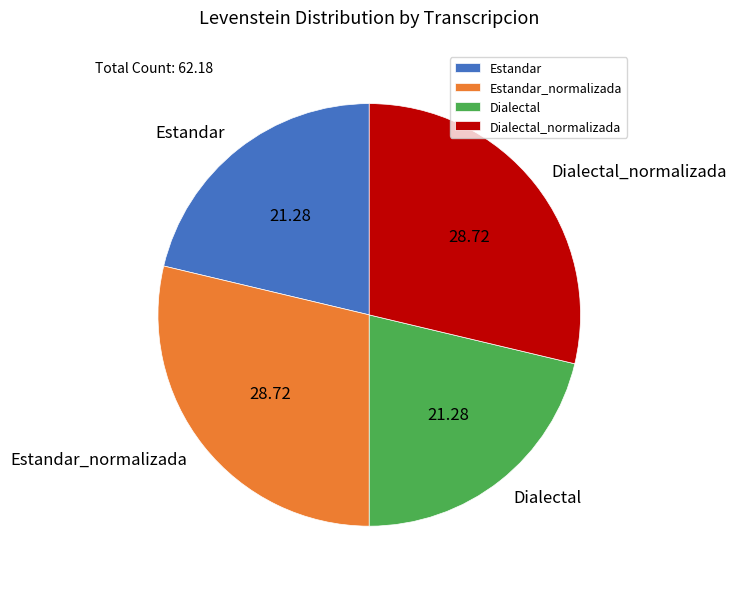

What is the ratio of the value at Estandar to the value at Dialectal_normalizada?

0.7